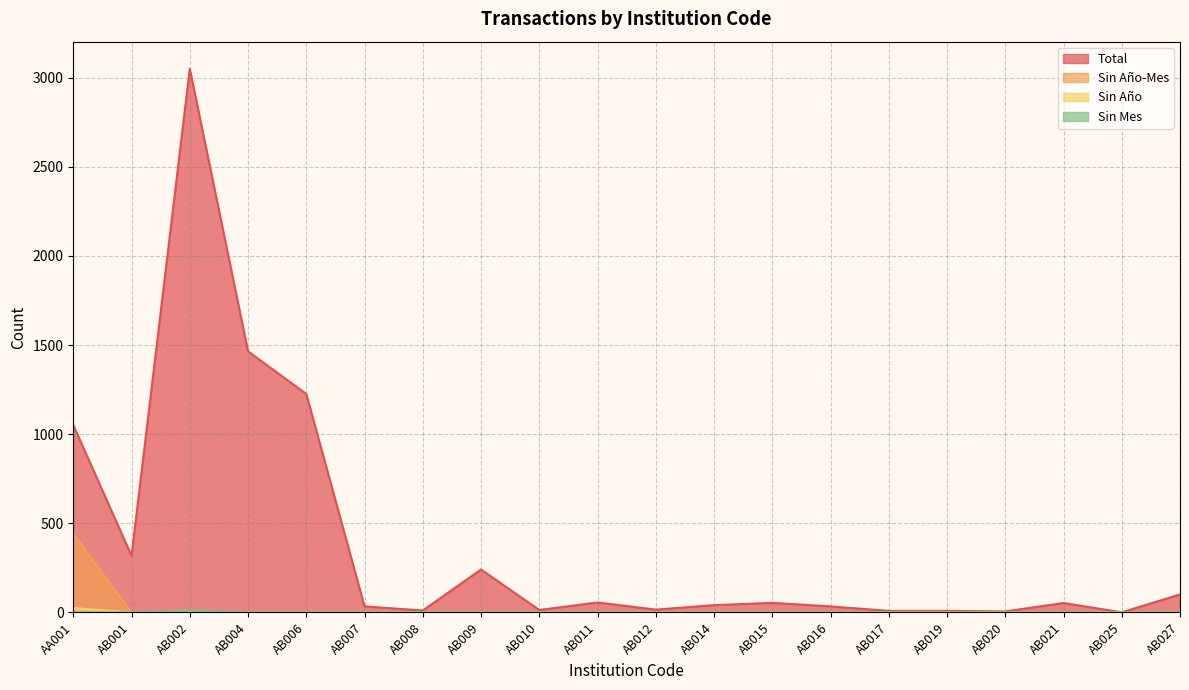

True or false: Sin Mes and Sin Año-Mes cross at least once.

False